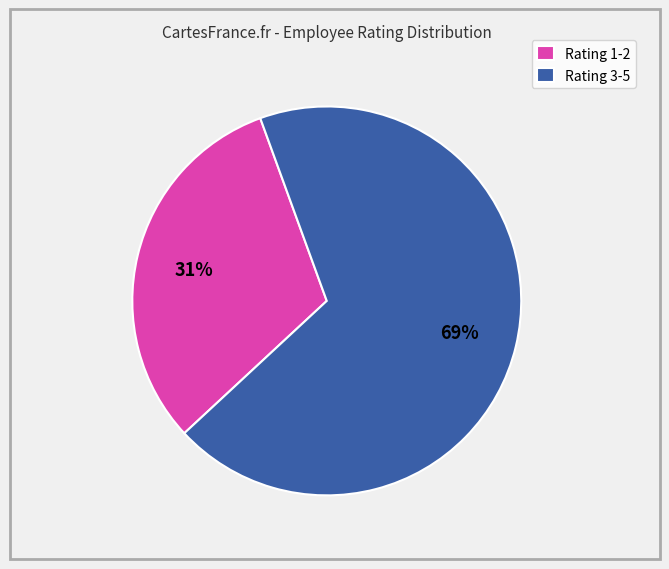

The Rating 3-5 slice represents 63% of the pie. True or false?

False